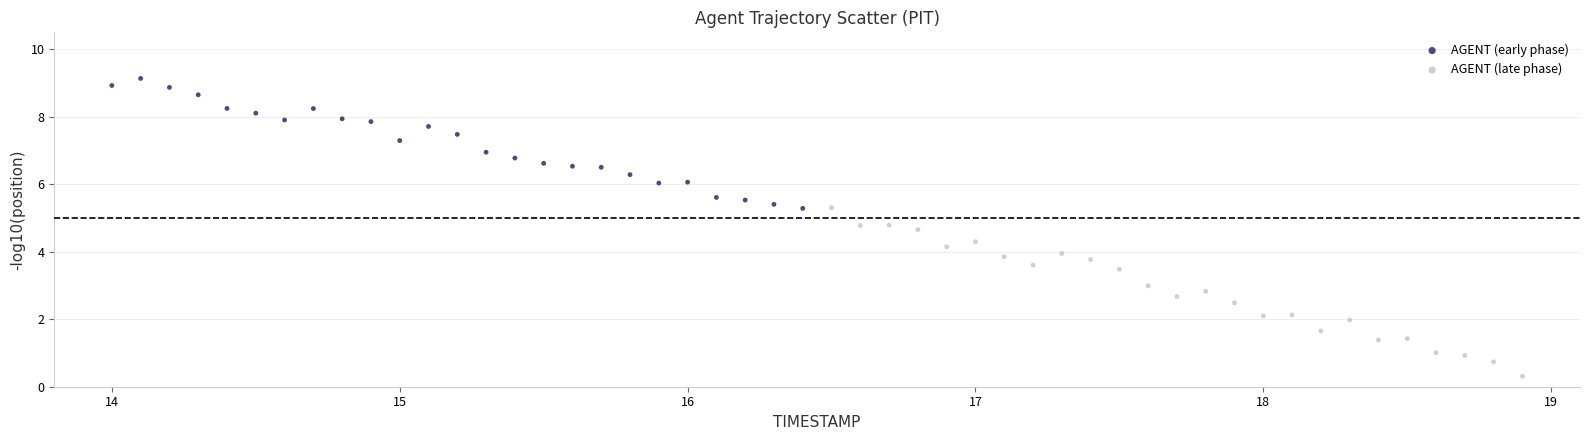

Which series contains the highest Y value?

AGENT (early phase)